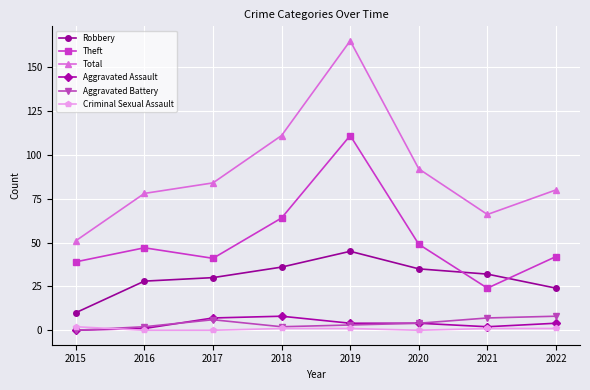

In Theft, how many points are lower than both neighbors (excluding endpoints)?

2